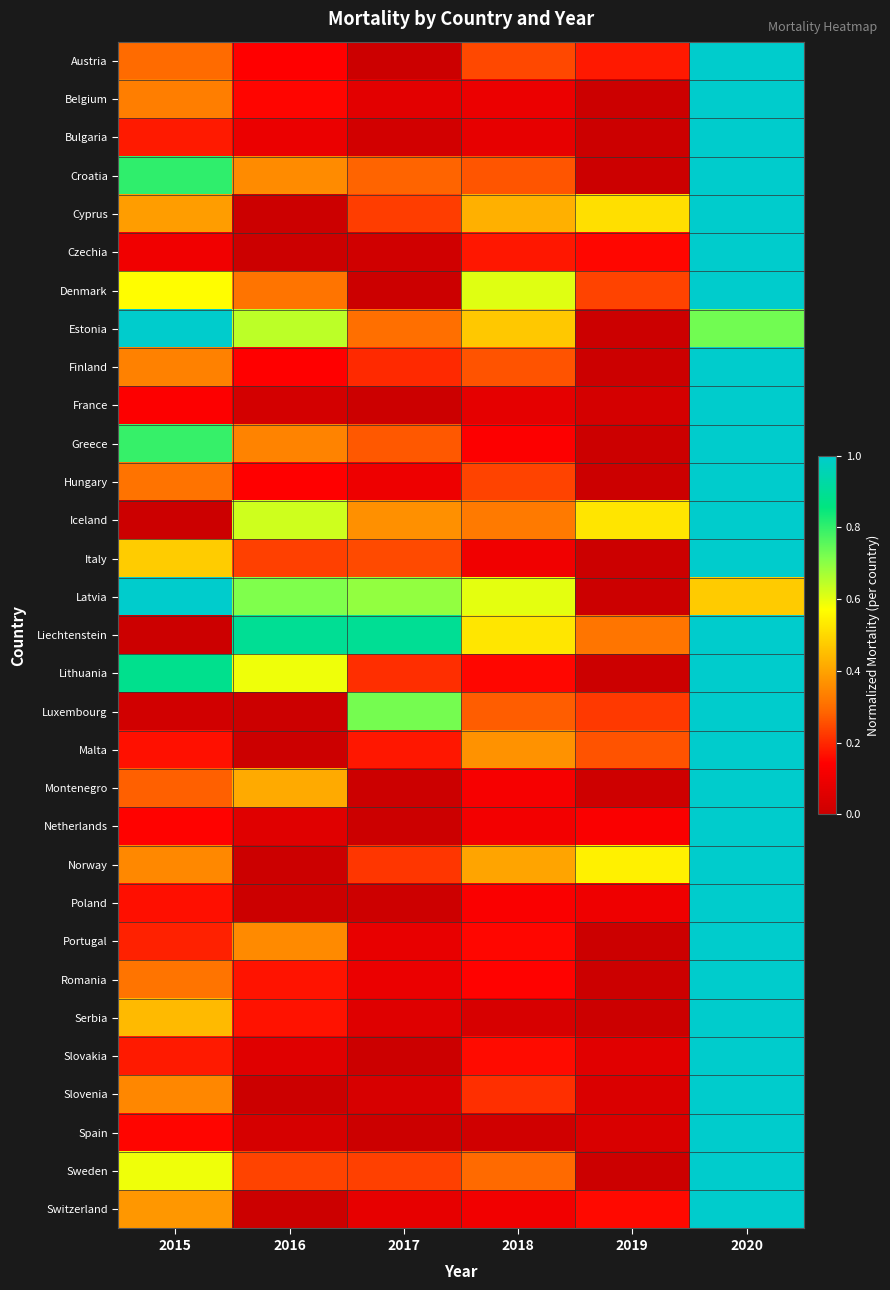

Which category has the lowest value across all series?

2017